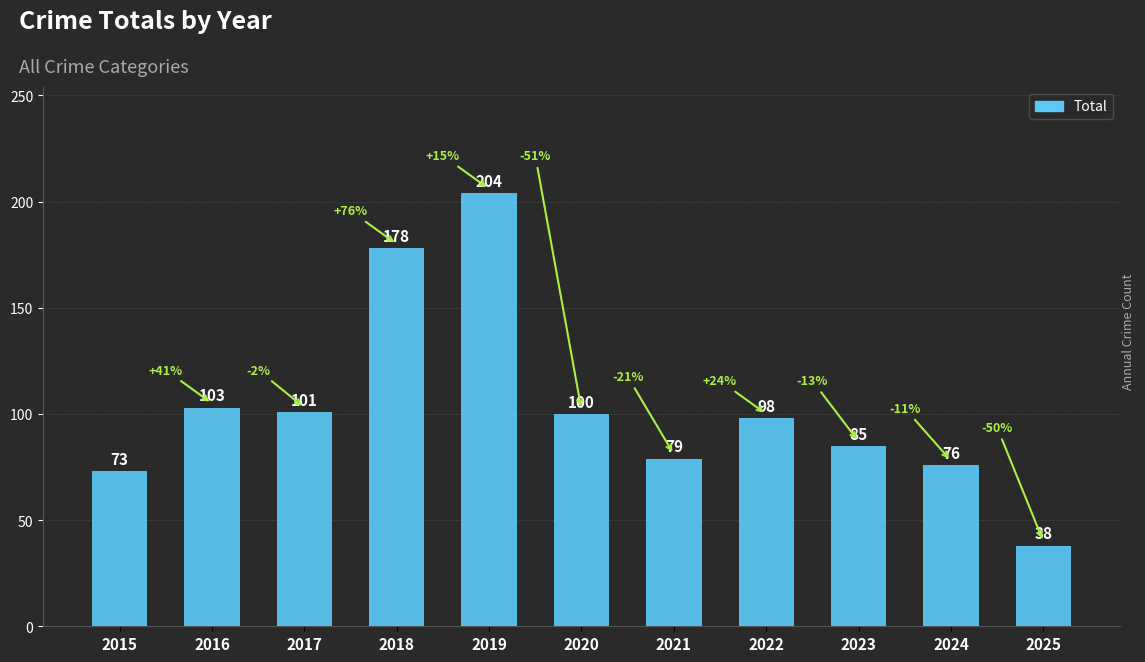

List the labels in order of value, largest first.

2019, 2018, 2016, 2017, 2020, 2022, 2023, 2021, 2024, 2015, 2025